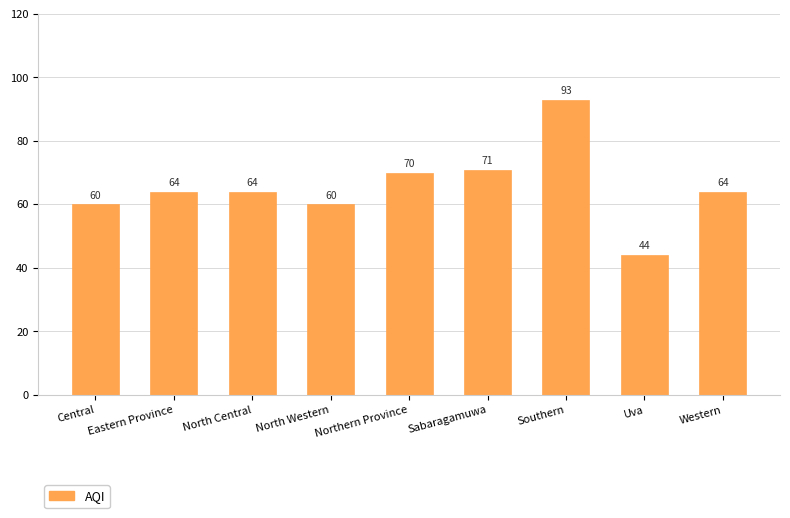

Which has a higher value, Central or North Central?

North Central